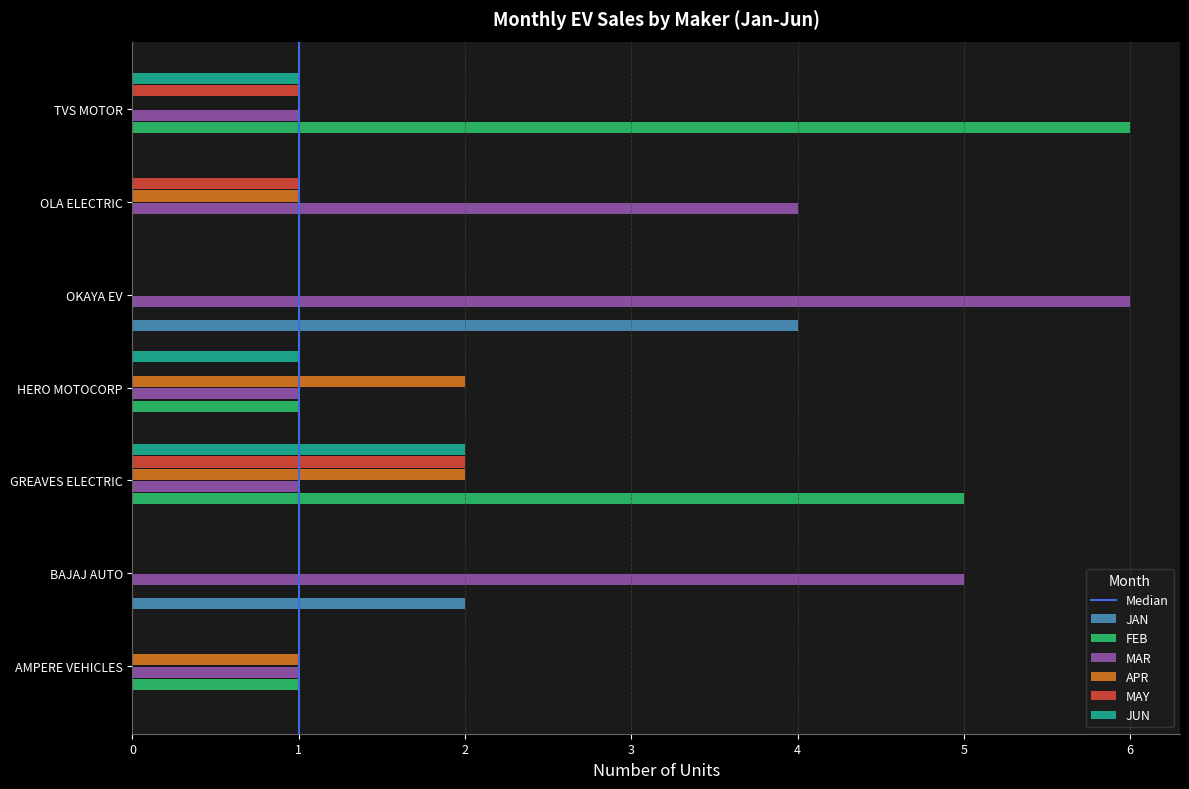

Count the JAN values in the range 0 to 2.

6